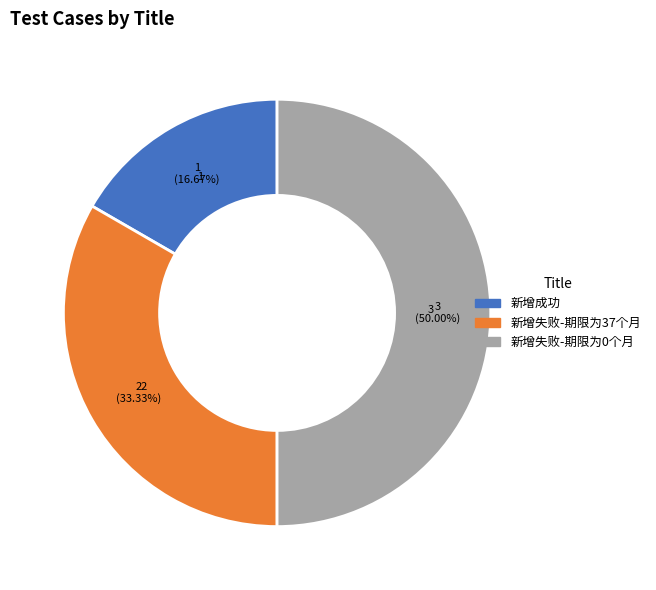

Does 新增失败-期限为37个月 represent more than half of the total?

No